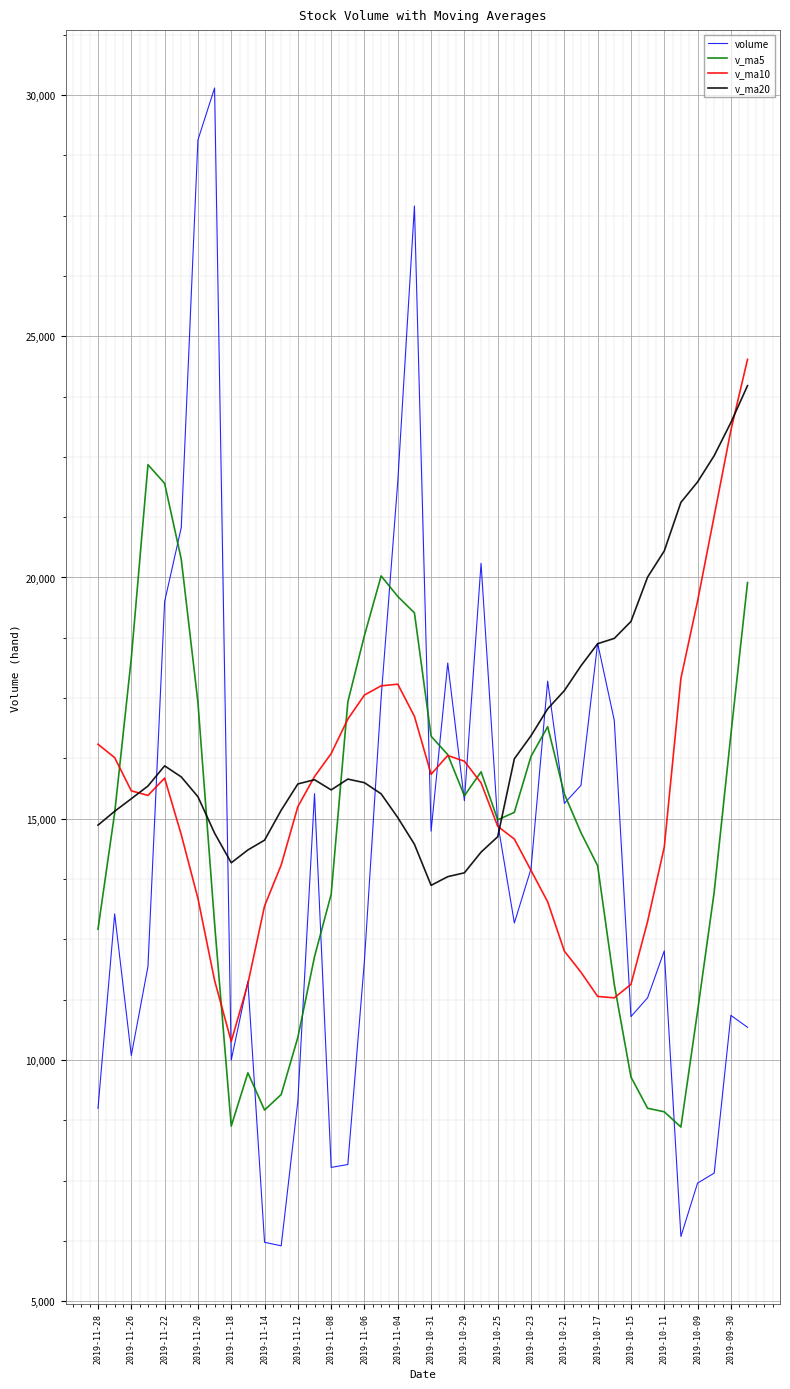

Which series has the largest range (max minus min)?

volume